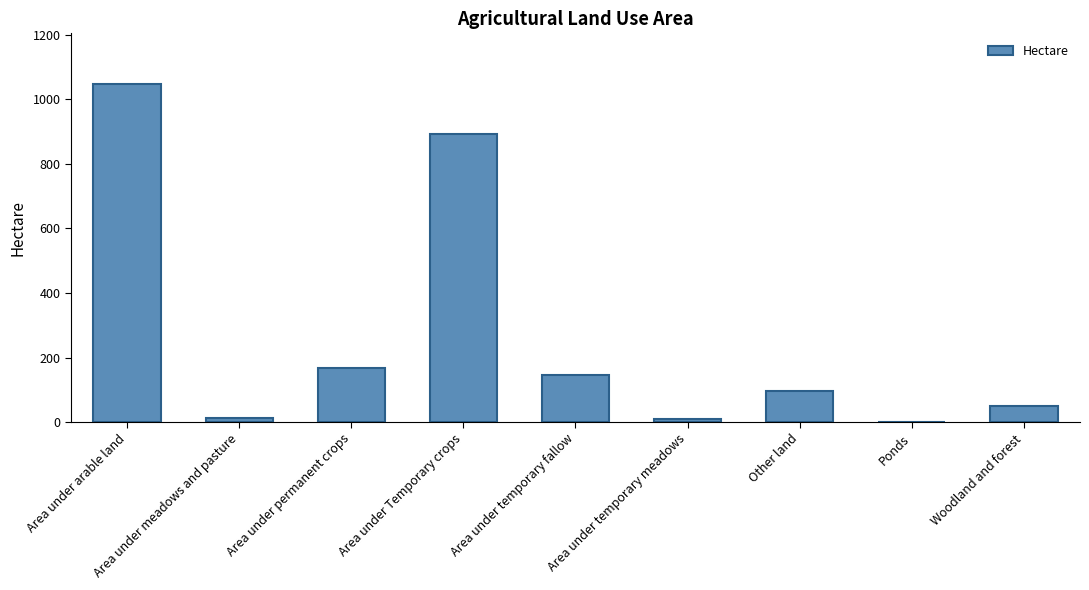

Which category has the highest value across all series?

Area under arable land